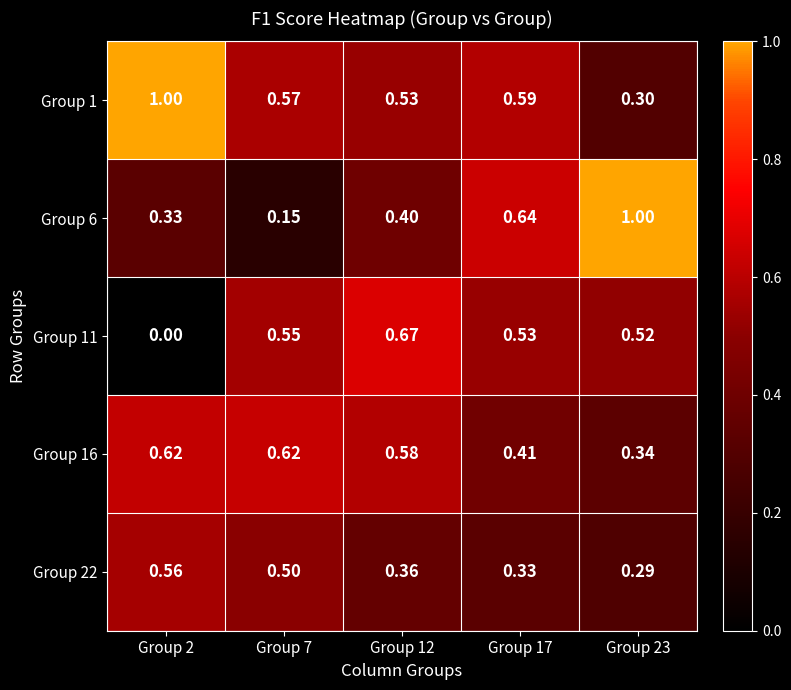

Is the value of Group 16 at Group 12 greater than the value of Group 6 at Group 12?

Yes